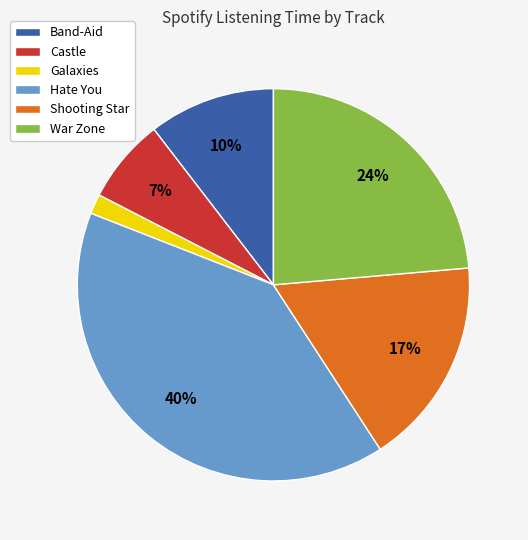

Which slice is the largest?

Hate You